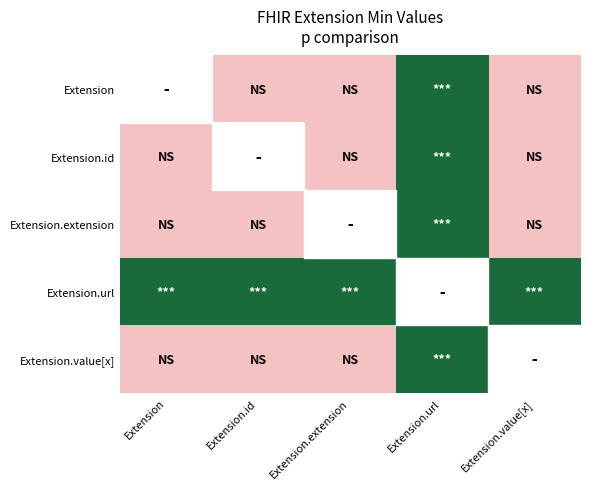

At which label does Extension.extension reach its peak?

Extension.url